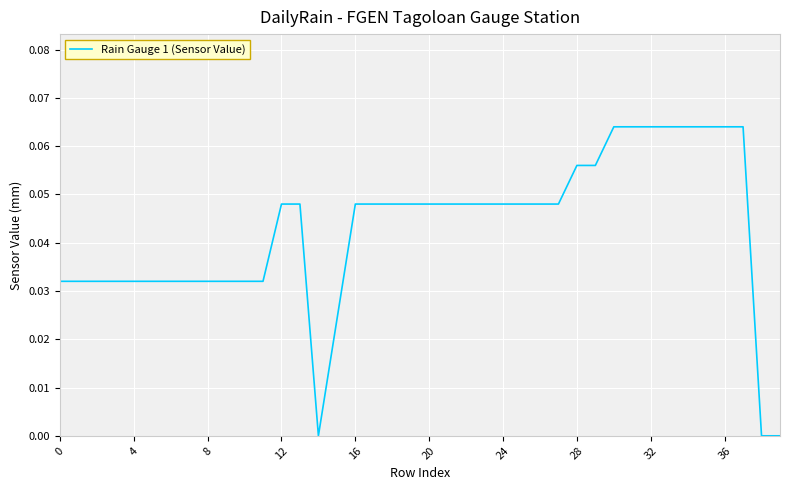

Does the chart have visible grid lines?

Yes